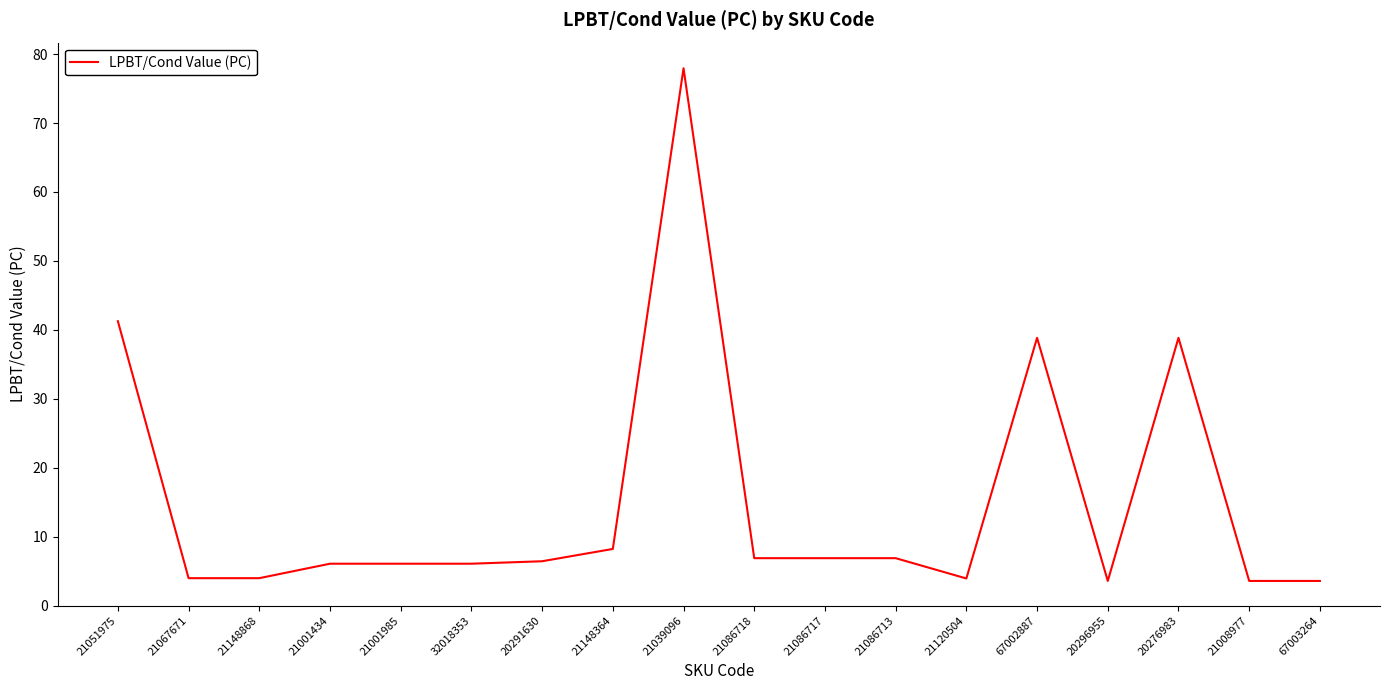

Approximately how many times larger is the value at 21039096 compared to 20291630?

12.1